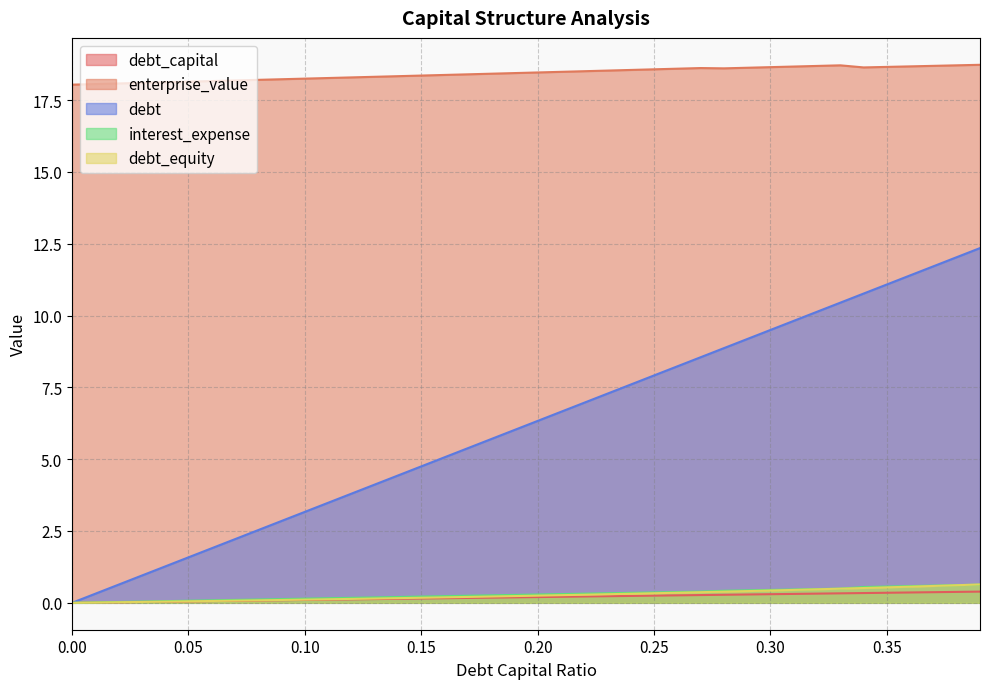

How many lines are shown in the chart?

5